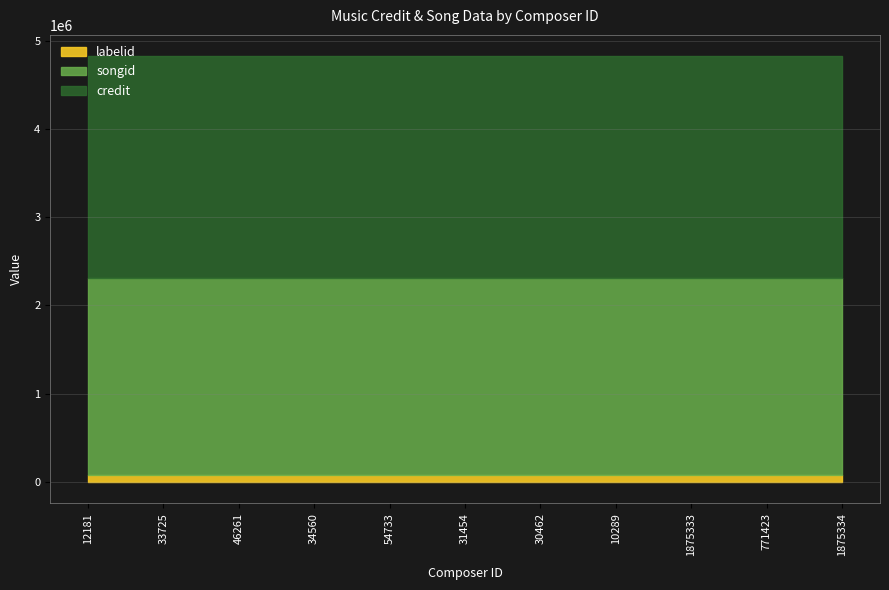

True or false: songid has more than 0 interior local peaks.

False